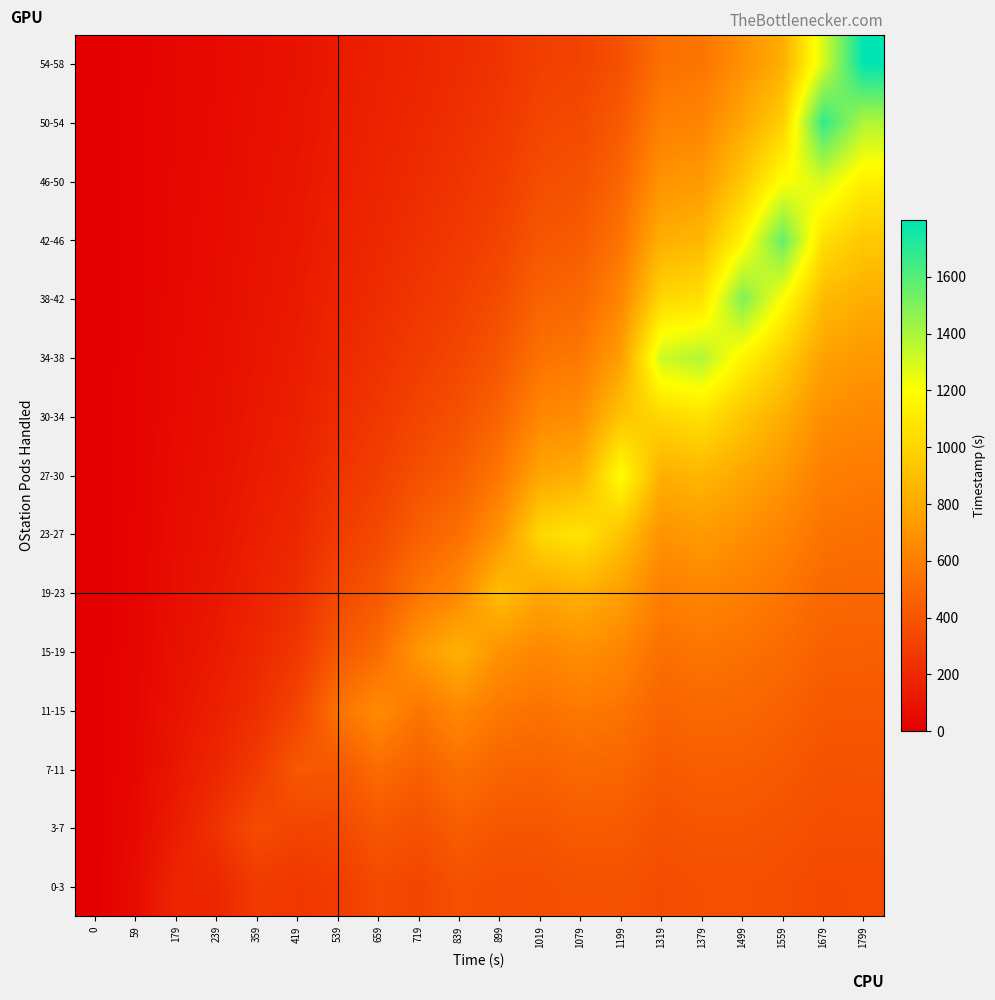

Which series has the widest spread of values?

54-58